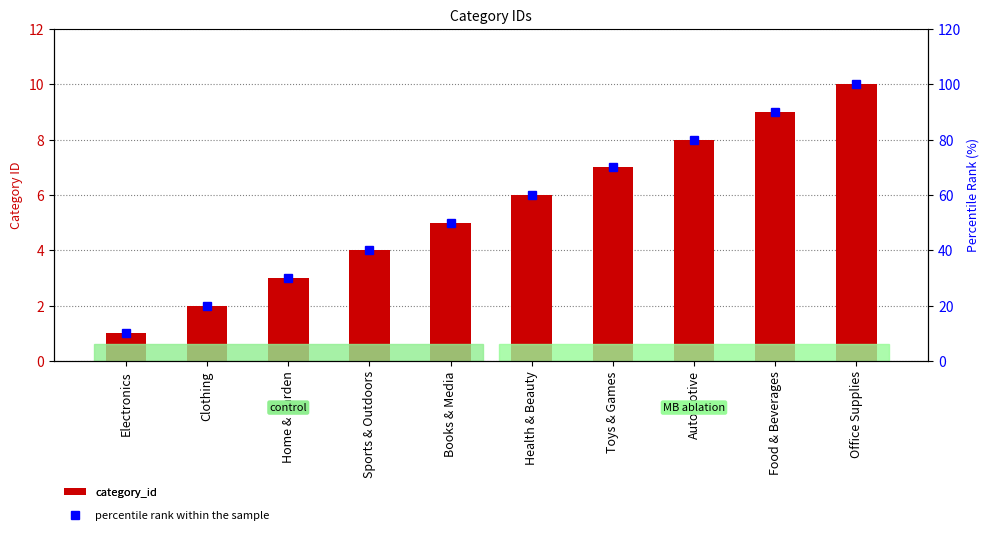

Rank the series by their maximum value, from highest to lowest.

percentile rank within the sample, category_id